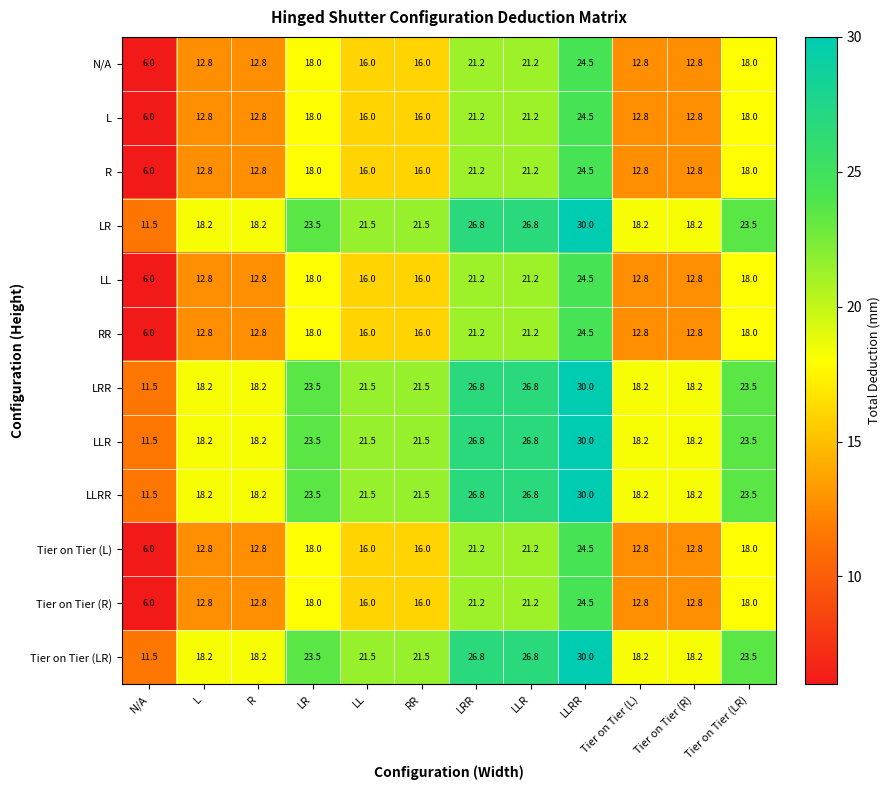

At how many categories does at least one series exceed 21?

7